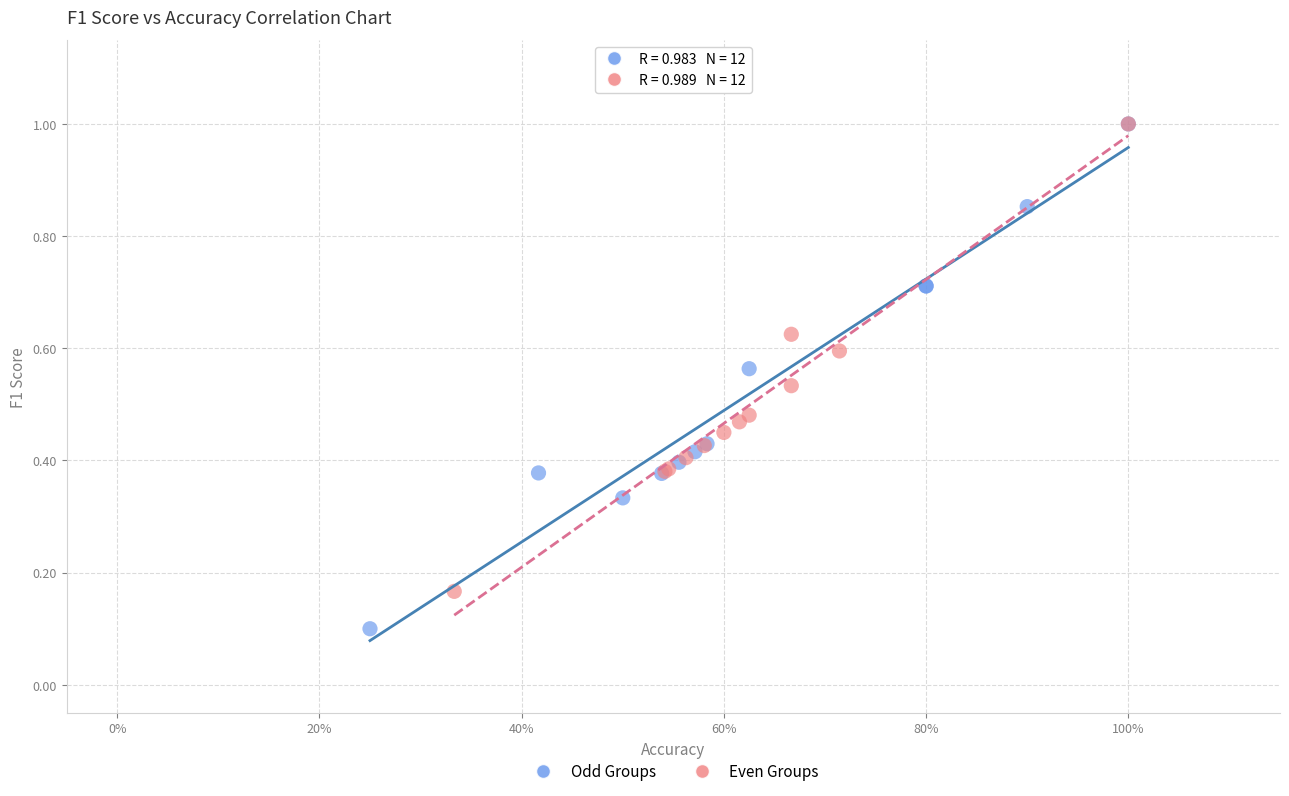

Which series reaches the minimum Y coordinate?

Odd Groups